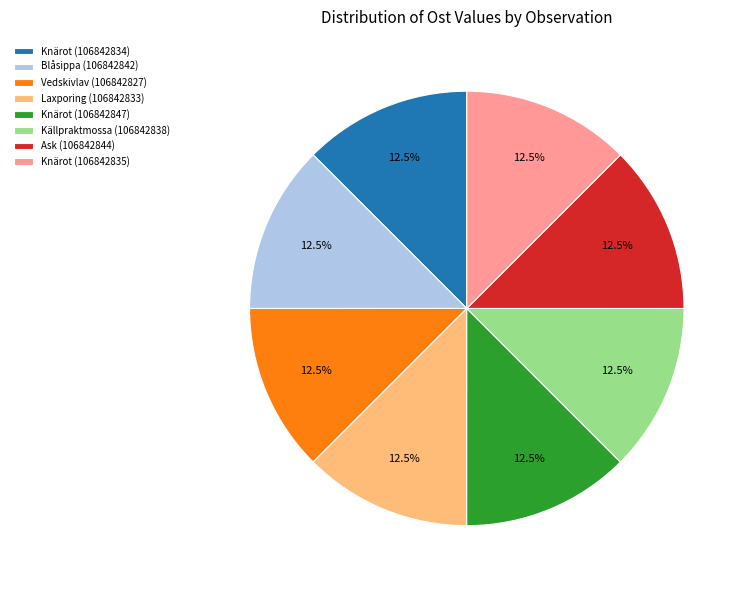

What is the ratio of the value at Blåsippa (106842842) to the value at Knärot (106842835)?

1.0